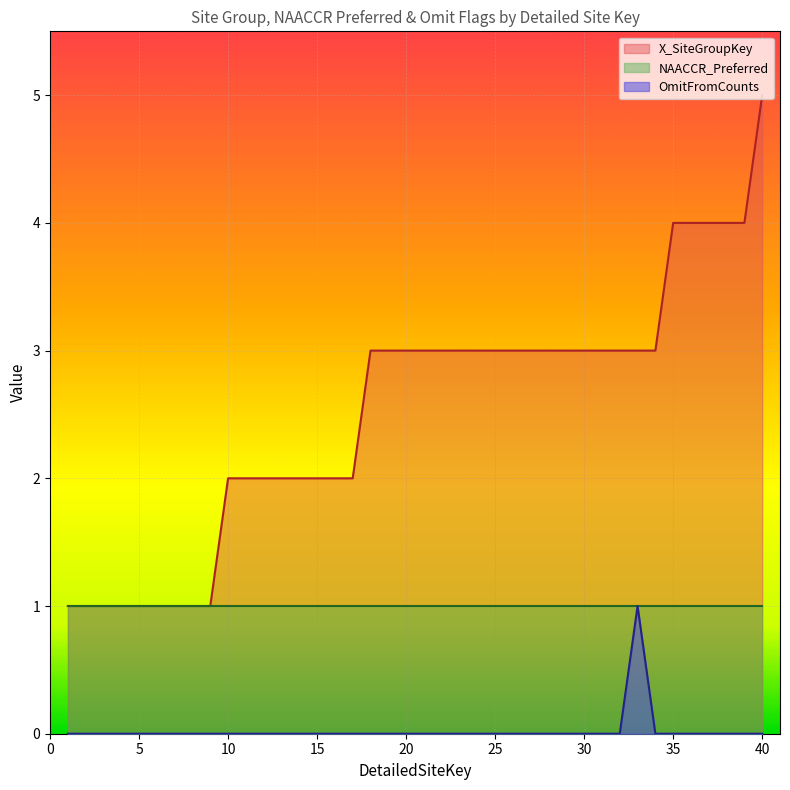

At which category is the sum across all series the highest?

40